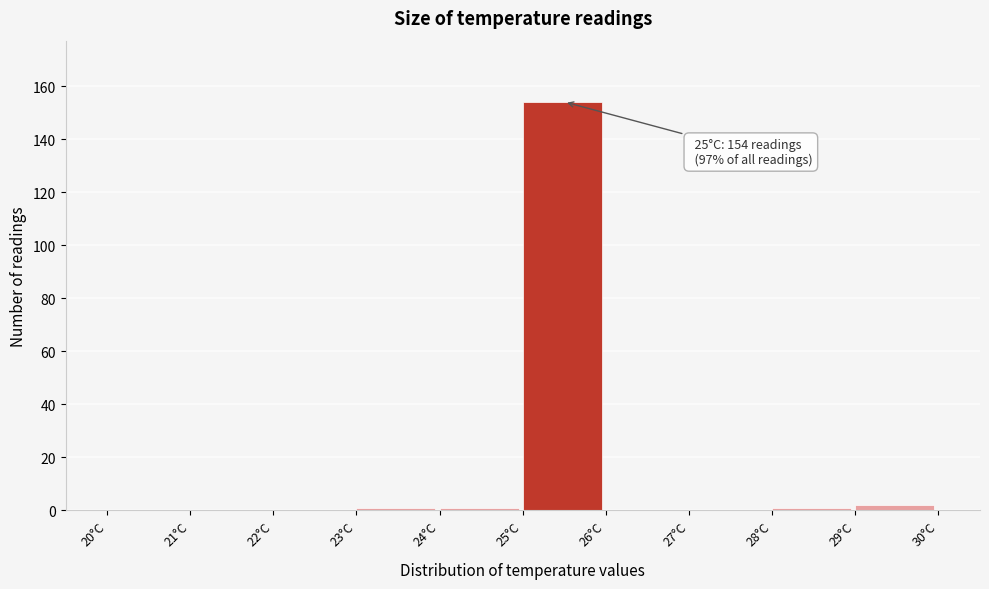

Which range on the x-axis has the tallest bar?

25 to 26